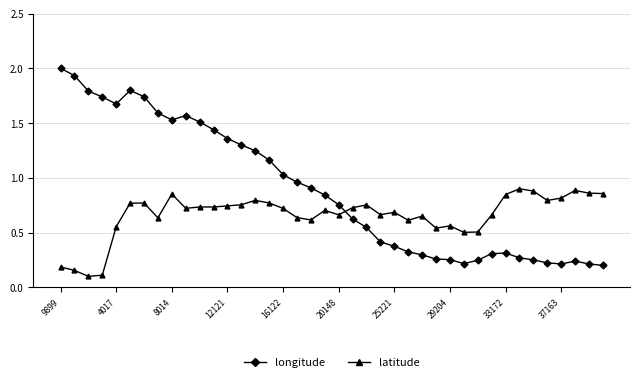

What is the greatest value displayed?

2.0